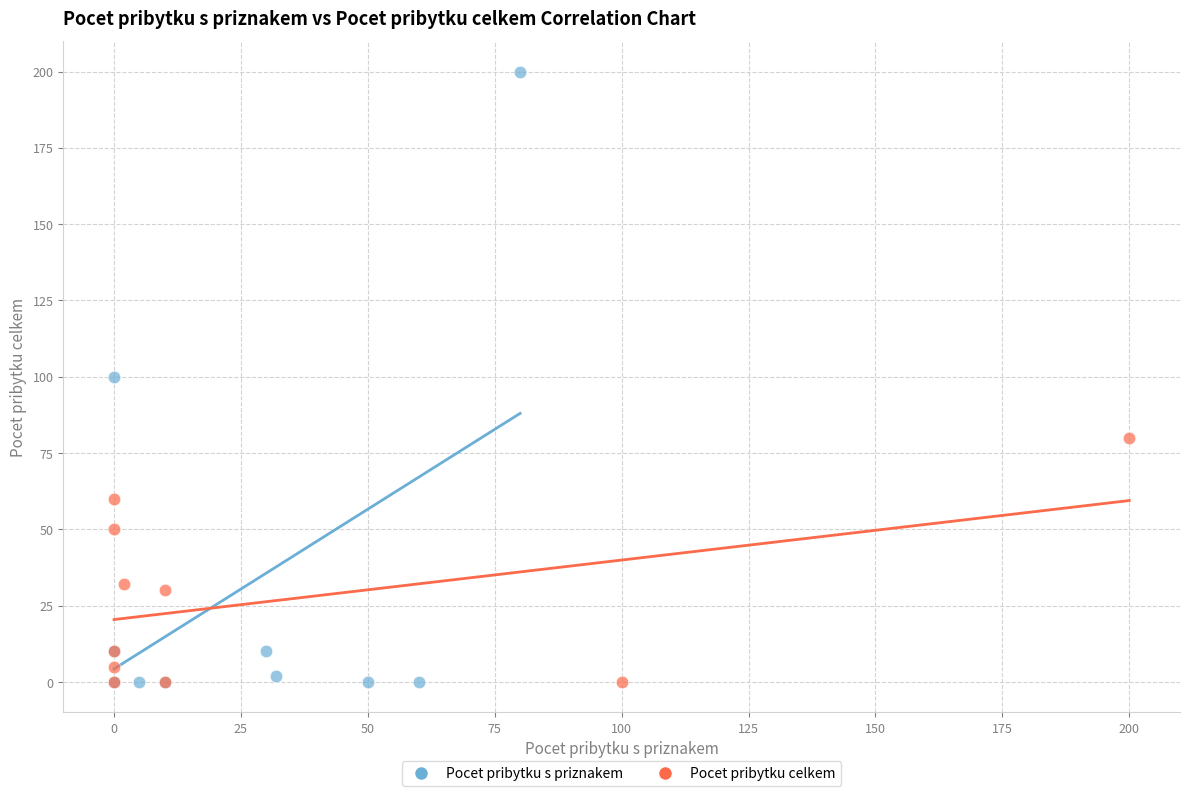

Which series has the widest spread of Y values?

Pocet pribytku s priznakem